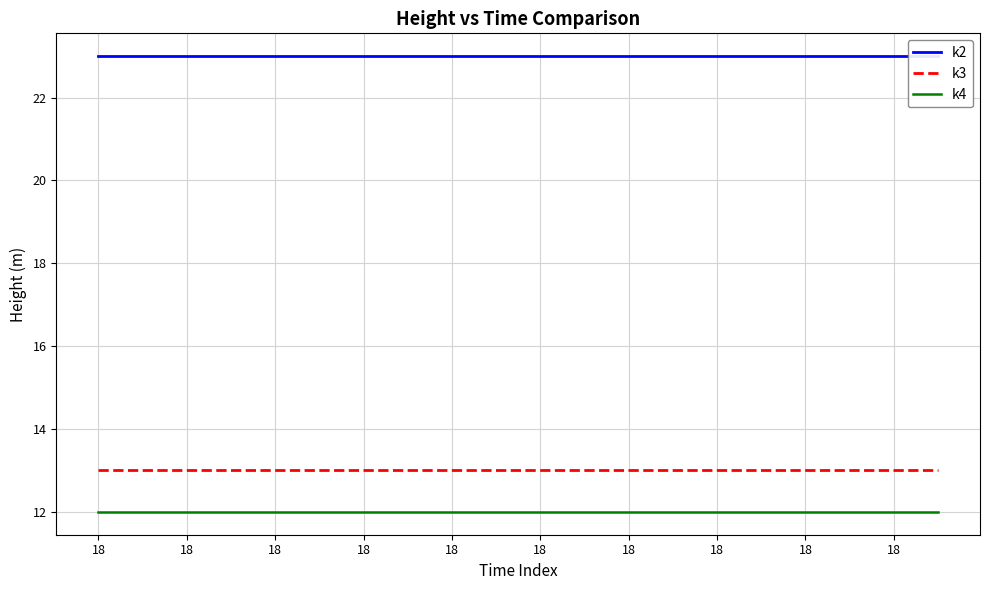

Rank the series at 18 from highest to lowest value.

k2, k3, k4